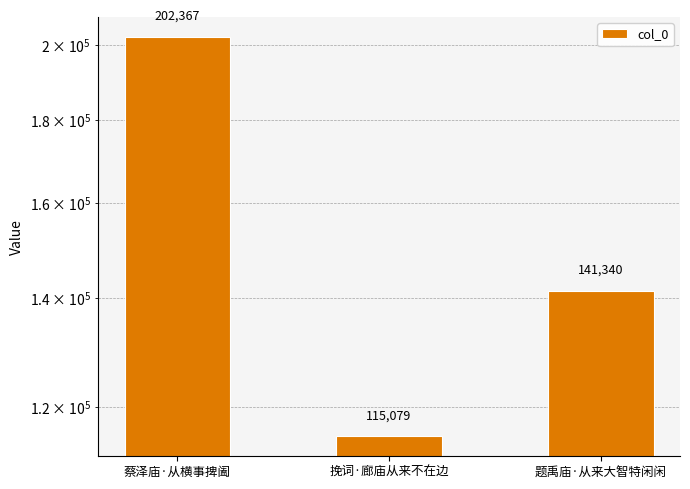

Does the chart contain any negative values?

No